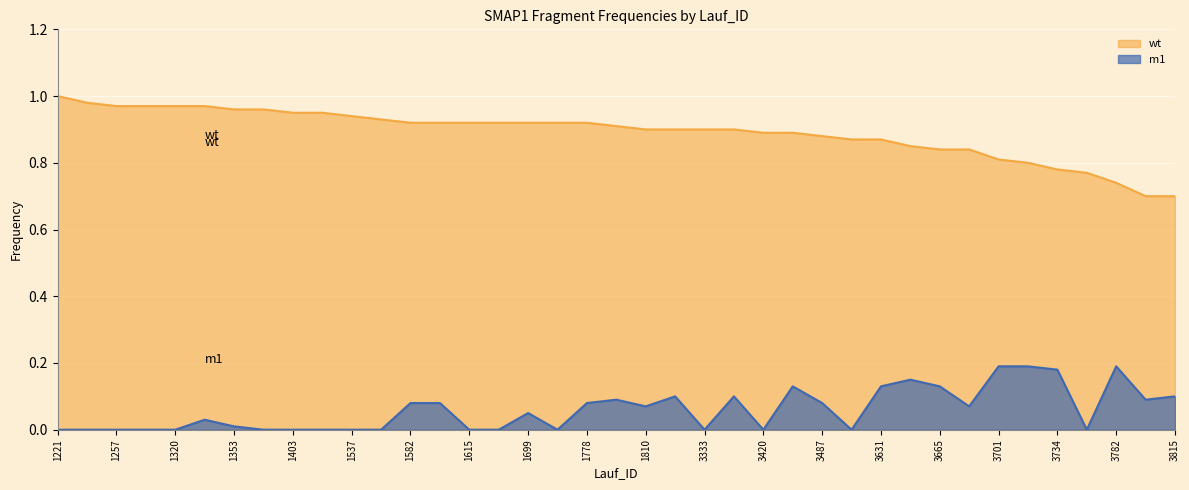

True or false: wt has a value of 0.8 at 3749.

True